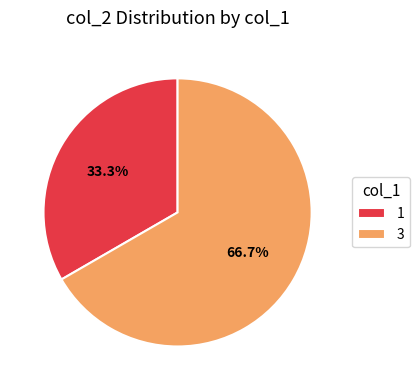

Which category has the smallest portion of the pie?

1